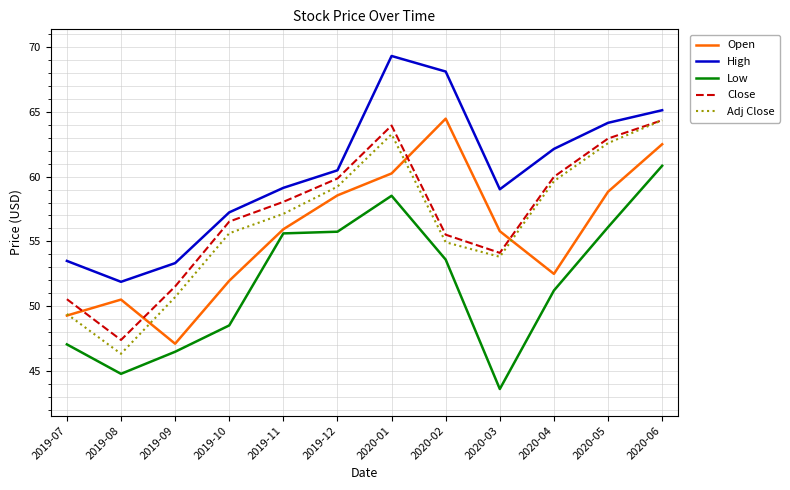

Where is the first local maximum for Open?

2019-08